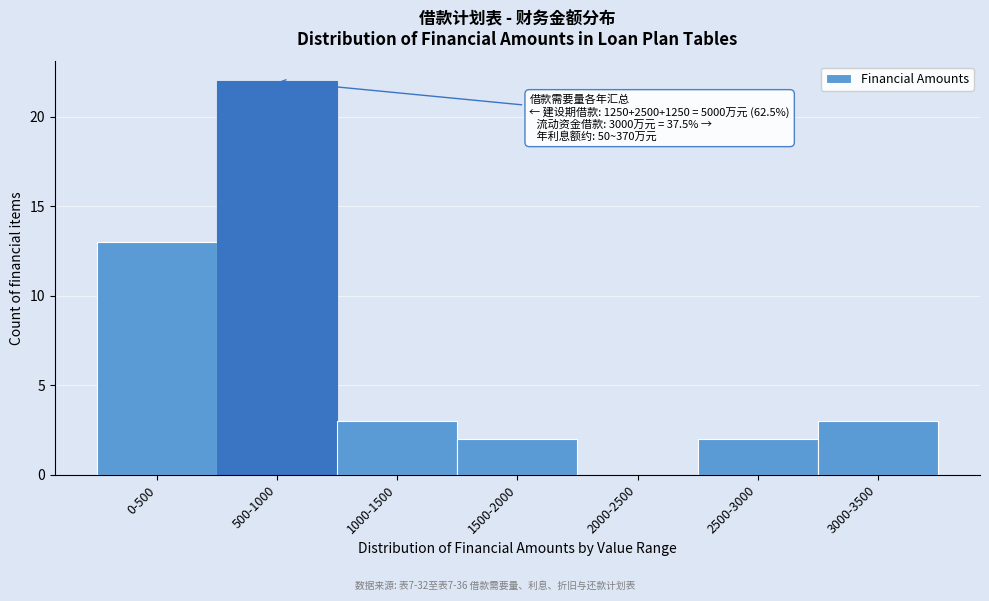

Reading right to left, extract all data points from this chart.

3000-3500=3	2500-3000=2	2000-2500=0	1500-2000=2	1000-1500=3	500-1000=22	0-500=13